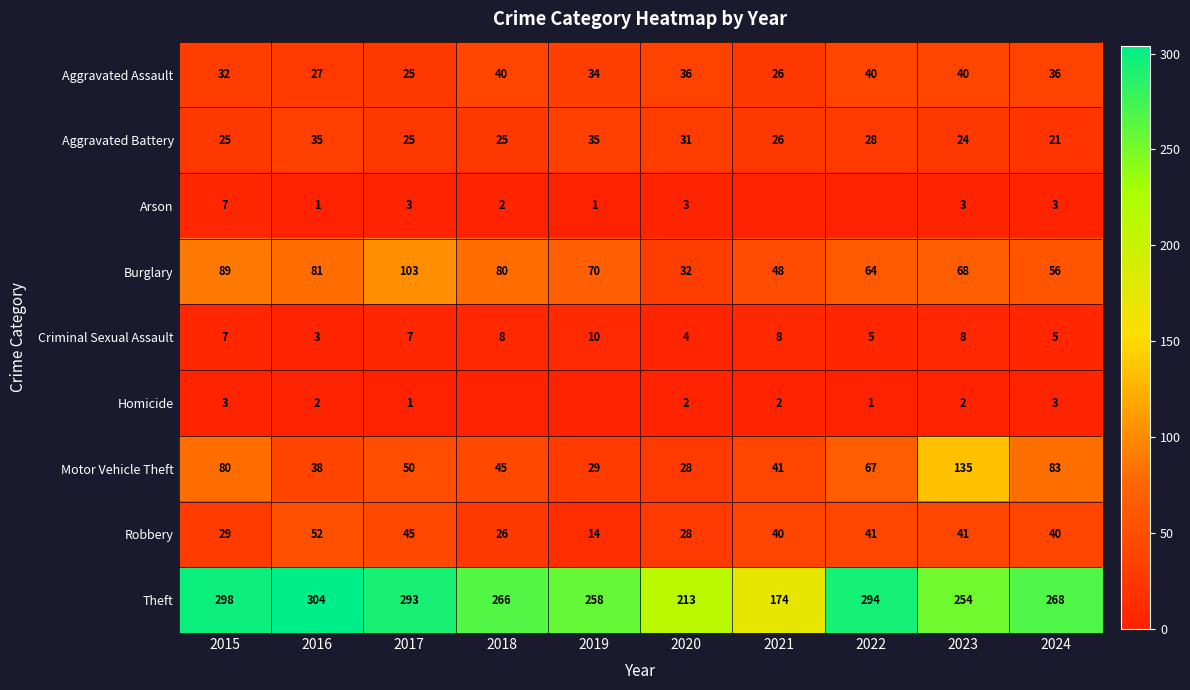

Where is Aggravated Assault nearest to the value 32?

2015